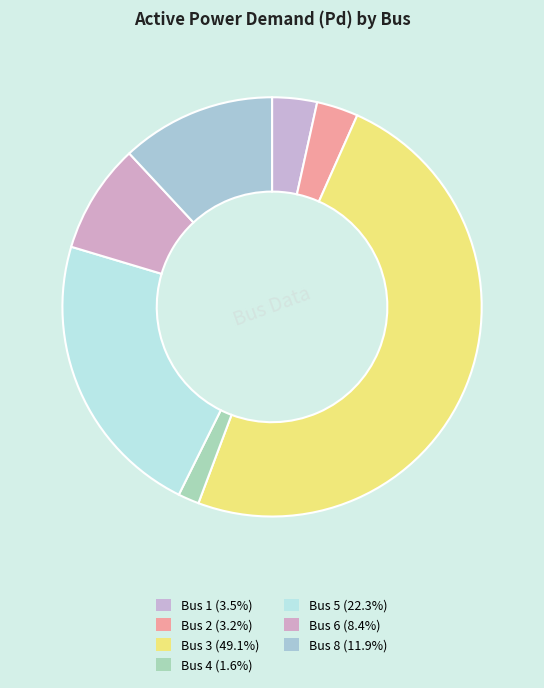

How many slices are in this pie chart?

7